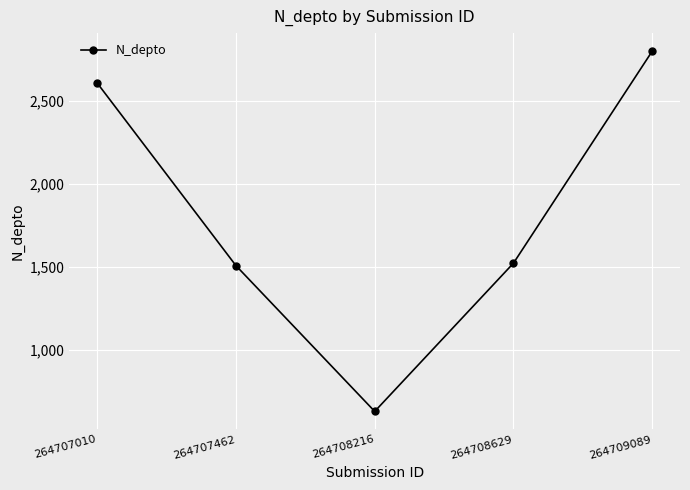

Reading left to right, transcribe all the data shown in this chart.

2608	1508	630	1523	2800